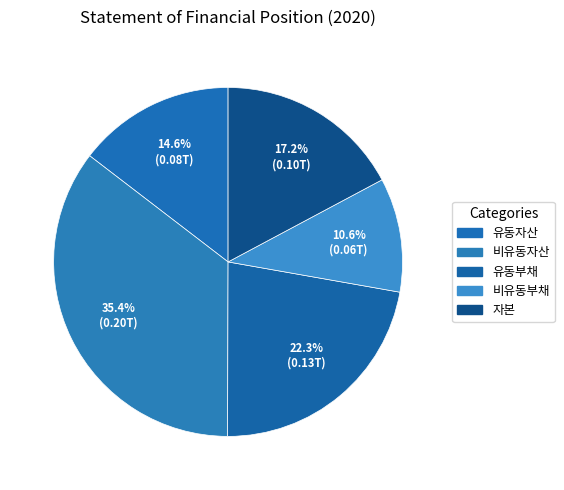

How many segments does this pie chart have?

5